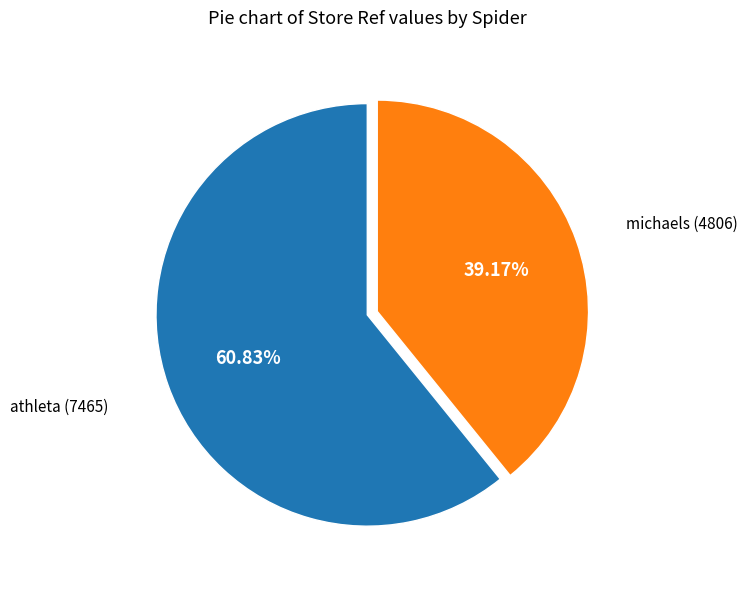

What percentage is the michaels slice, to the nearest percent?

39%